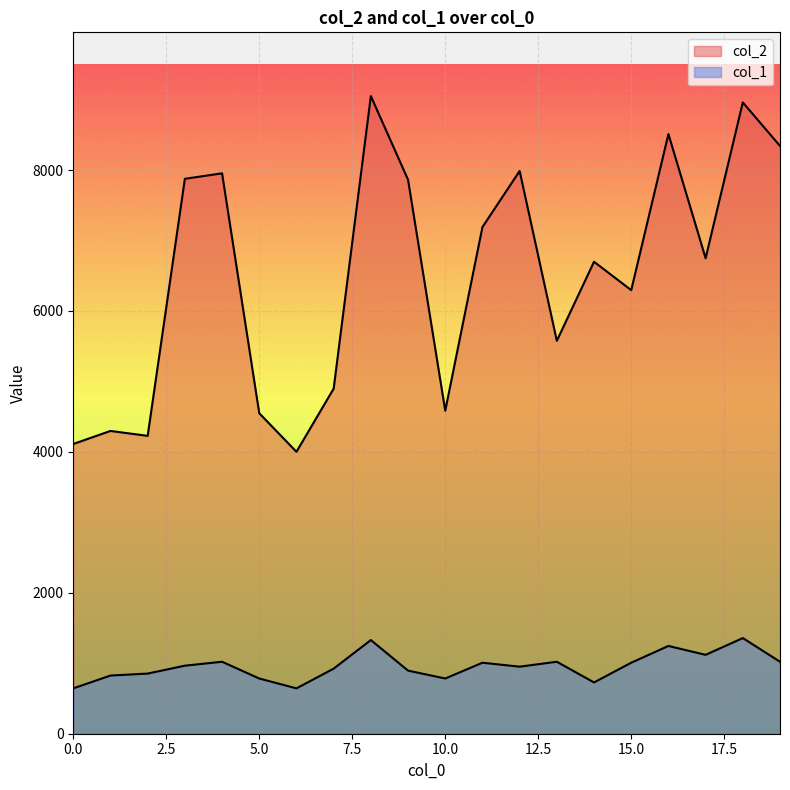

At which label does col_1 first exceed 965?

3